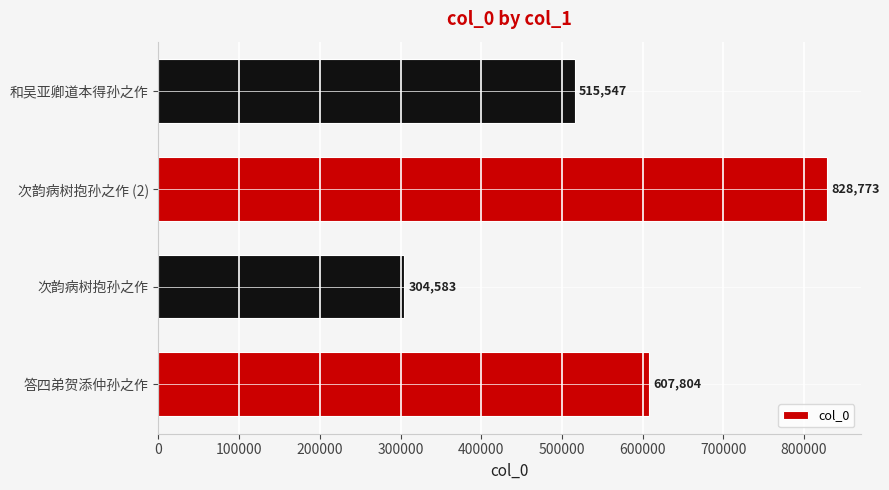

What is the change in value from 次韵病树抱孙之作 to 次韵病树抱孙之作 (2)?

+524190